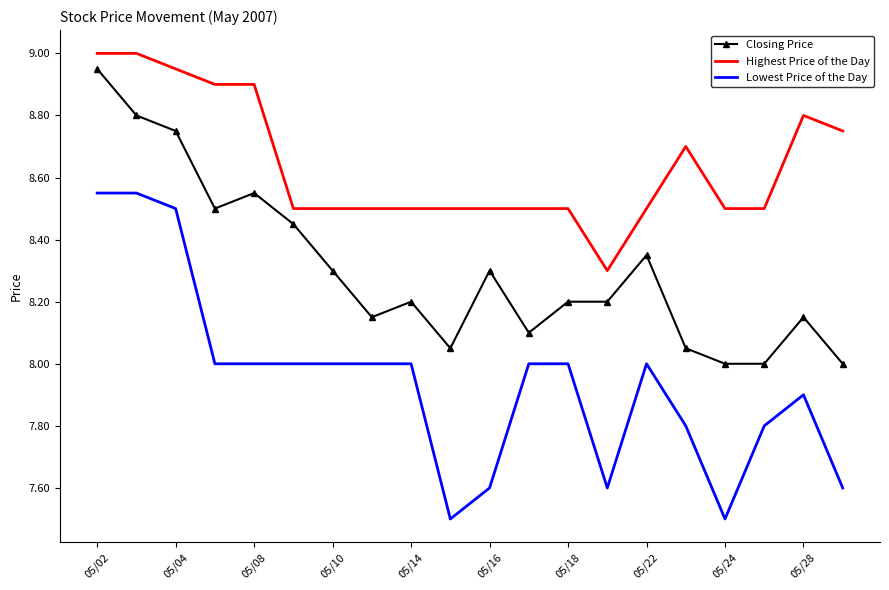

True or false: Highest Price of the Day and Lowest Price of the Day intersect in this chart.

False